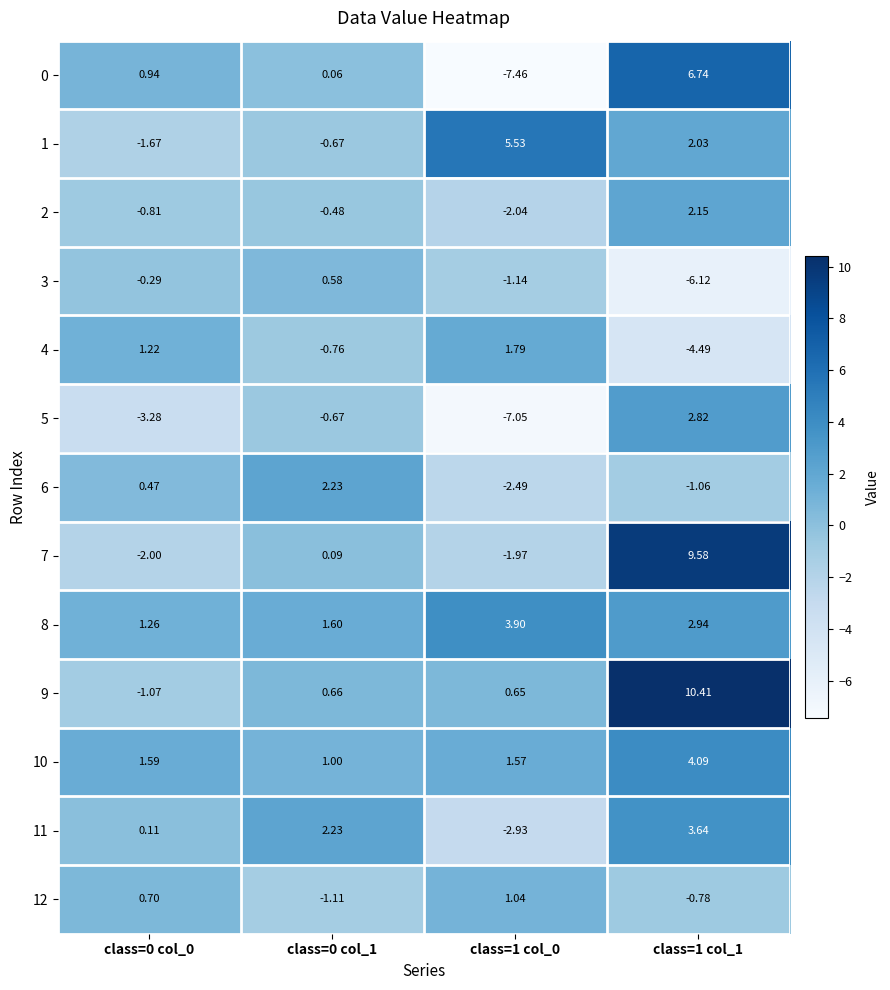

How many series are shown in this chart?

13